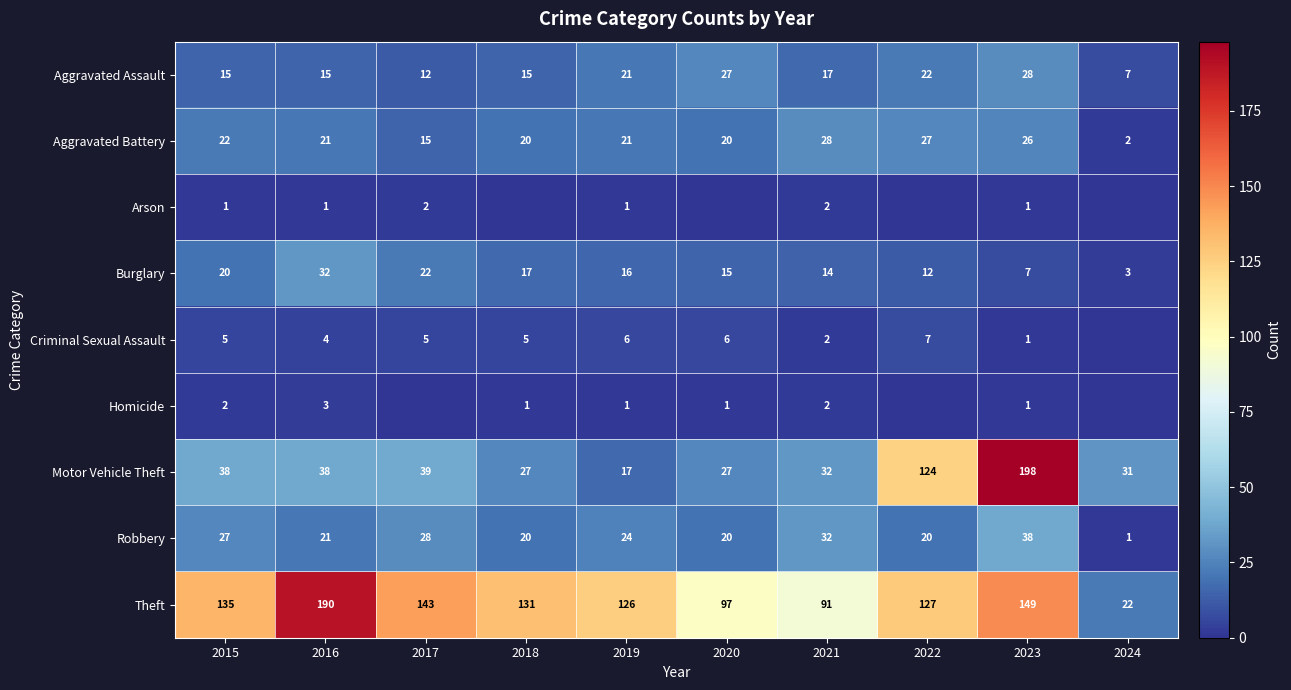

What is the difference between the maximum and minimum values in the Aggravated Battery series?

26